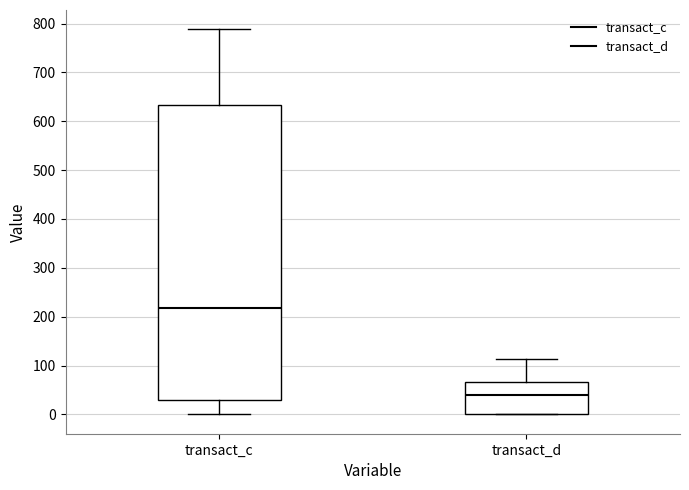

Which box has the lowest median line?

transact_d